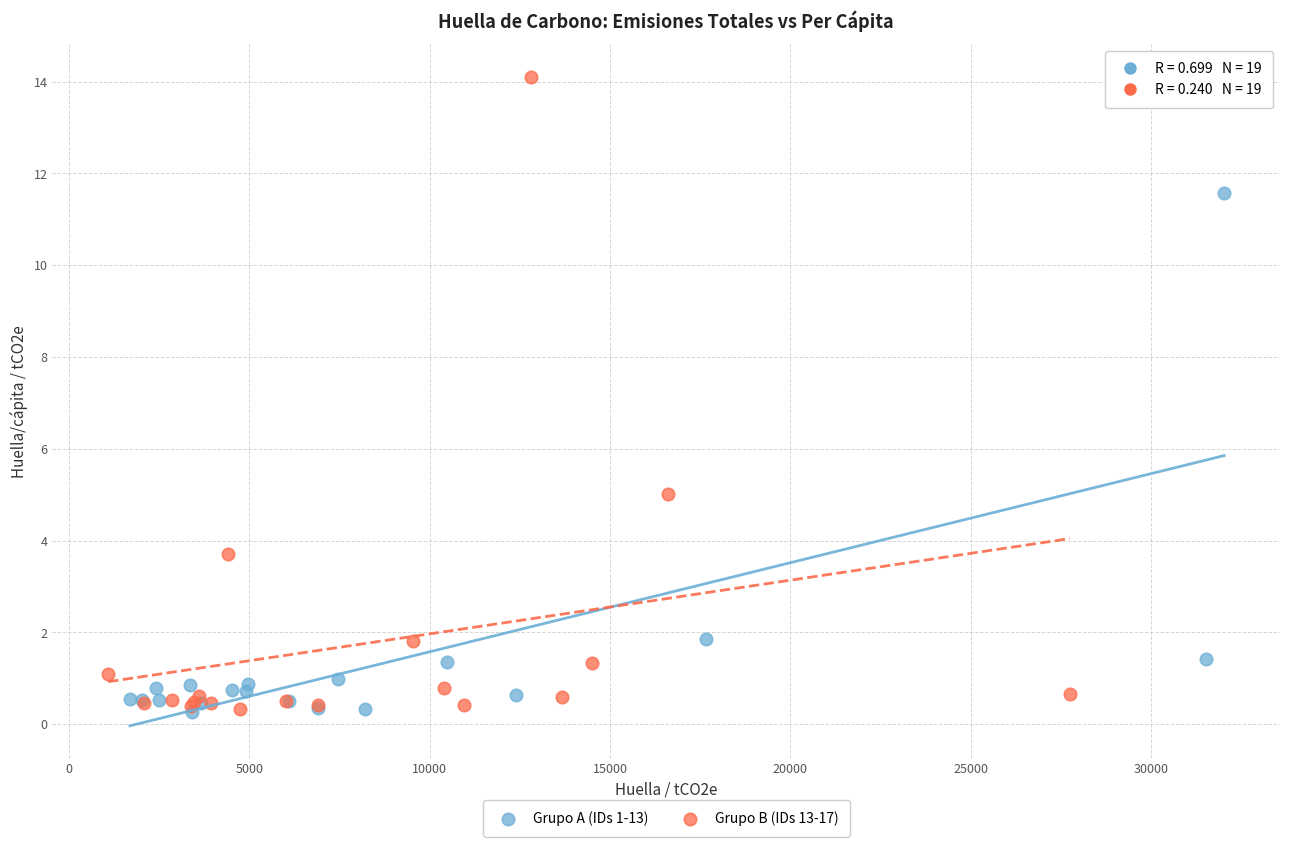

Which series reaches the maximum Y coordinate?

Grupo B (IDs 13-17)